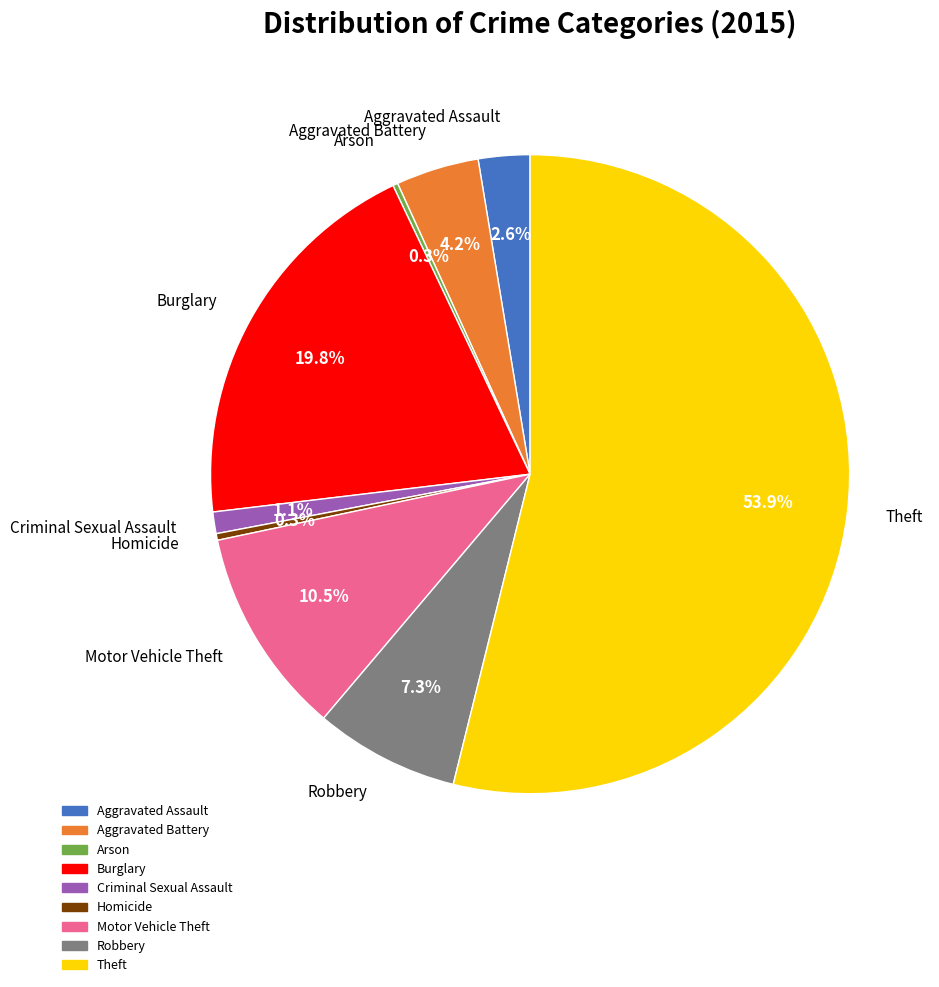

What percentage is NOT represented by Aggravated Assault?

97.4%